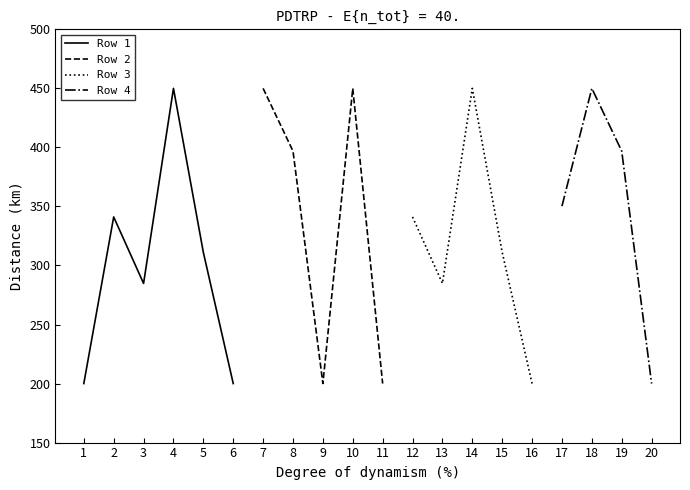

How many positive values does the Row 1 series have?

6